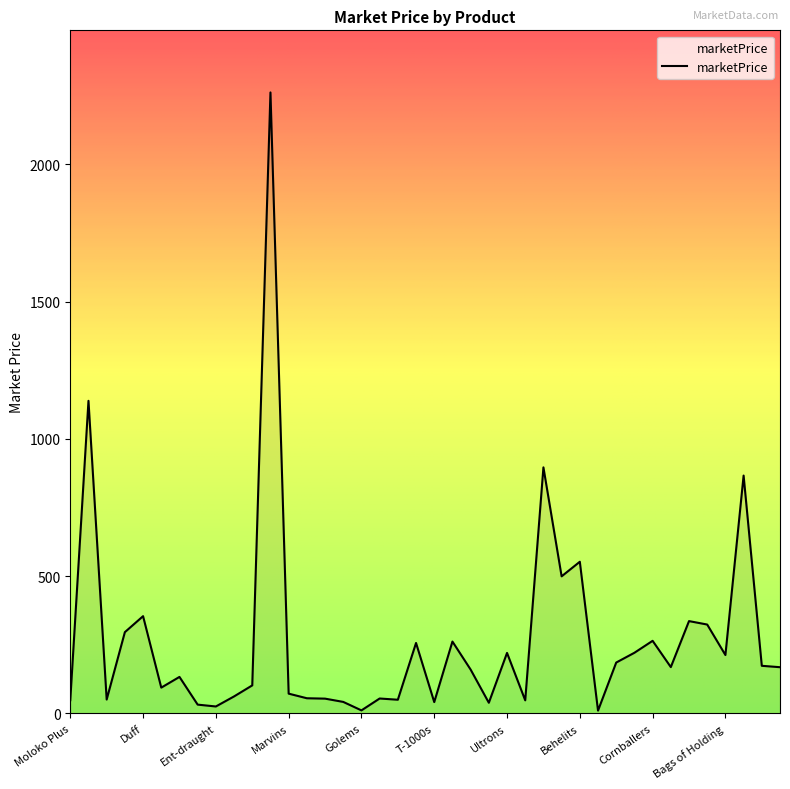

Is this an area chart (filled region under the line)?

Yes